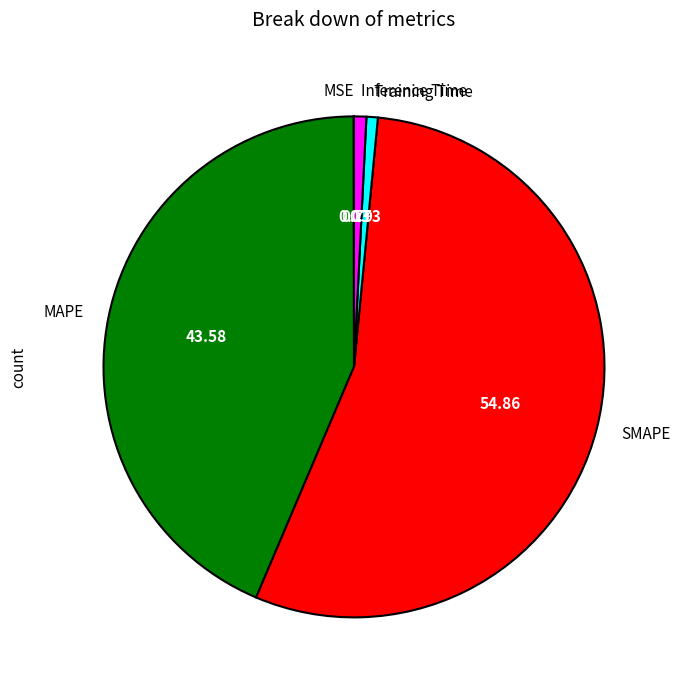

Between SMAPE and MAPE, which is larger?

SMAPE